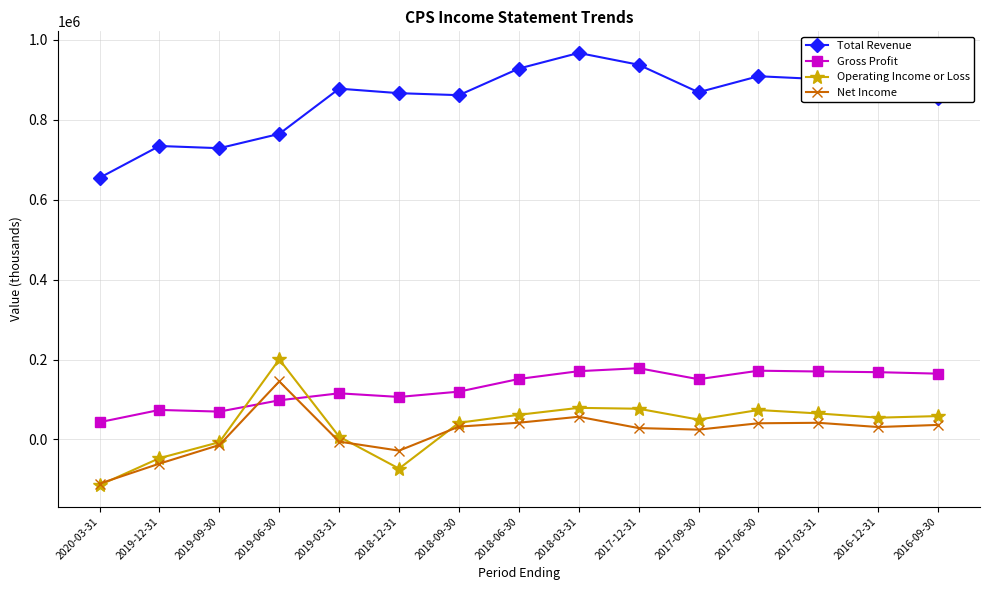

What is the difference between the maximum and minimum values in the Total Revenue series?

312500